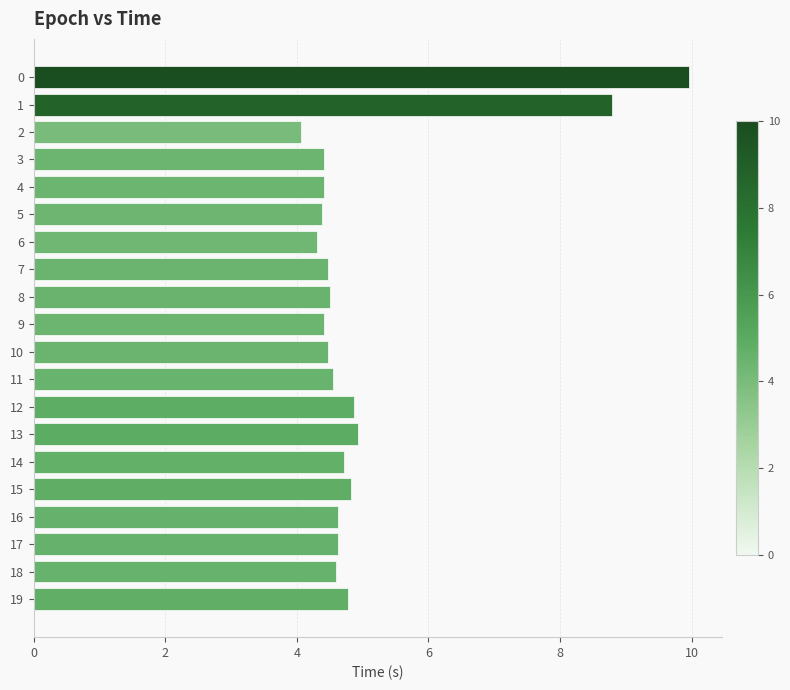

What is the change in value from 10 to 16?

+0.2